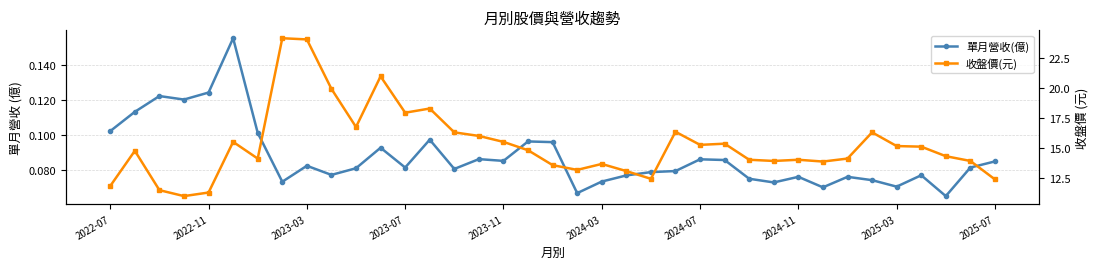

Which series changed the most between 2024-11 and 32?

收盤價(元)